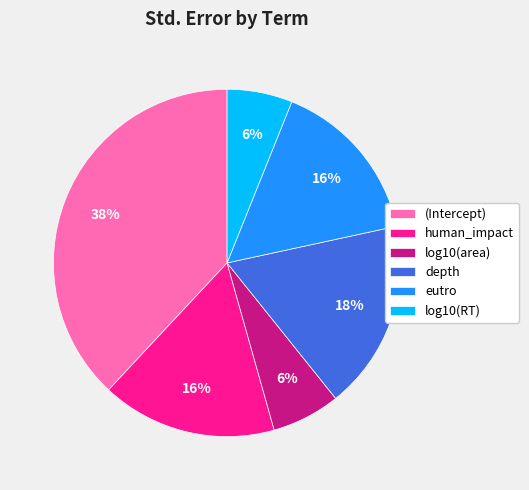

To the nearest percent, what is the average slice percentage?

17%